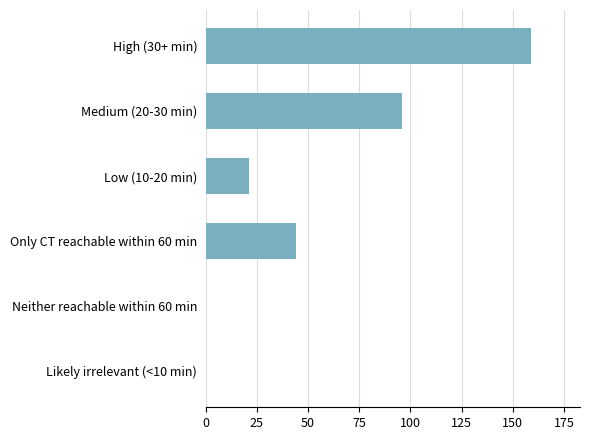

Reading top to bottom, what are all the values shown in this chart?

High (30+ min)=159	Medium (20-30 min)=96	Low (10-20 min)=21	Only CT reachable within 60 min=44	Neither reachable within 60 min=0	Likely irrelevant (<10 min)=0